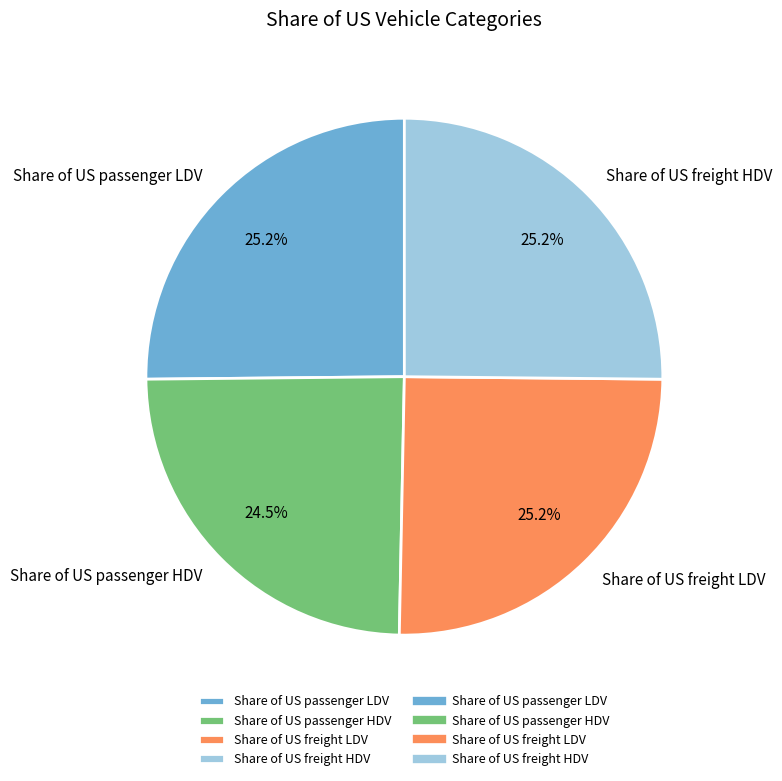

To the nearest percent, what is the combined percentage of Share of US passenger LDV and Share of US freight HDV?

50%